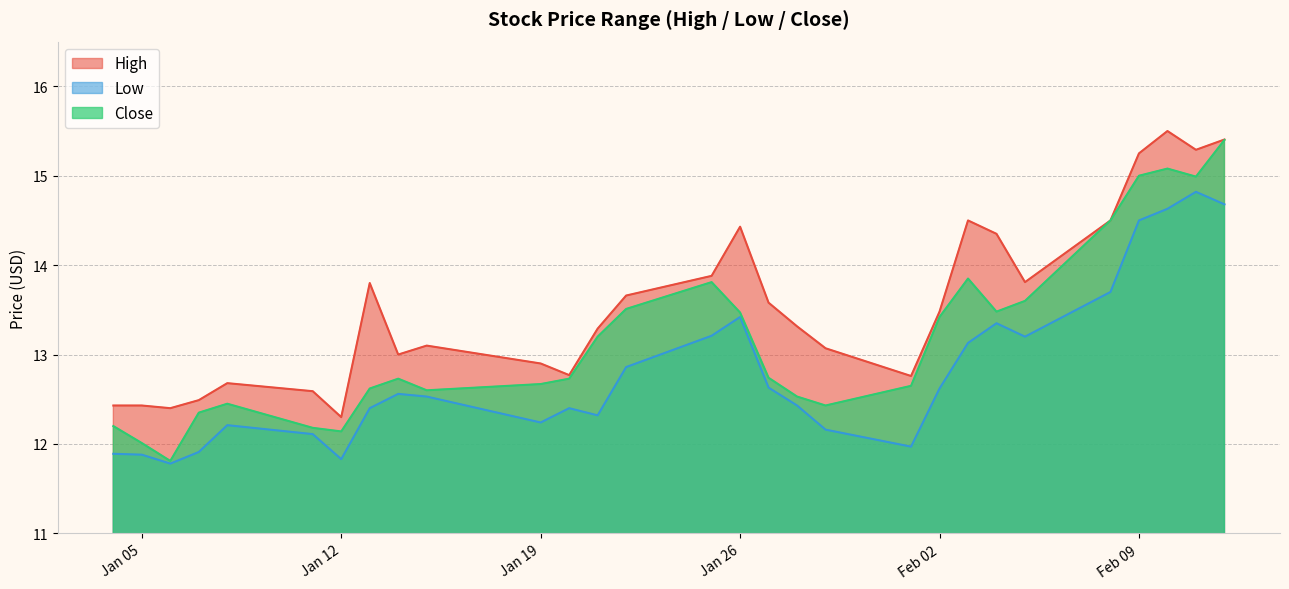

Does the chart display data point markers on the line(s)?

No